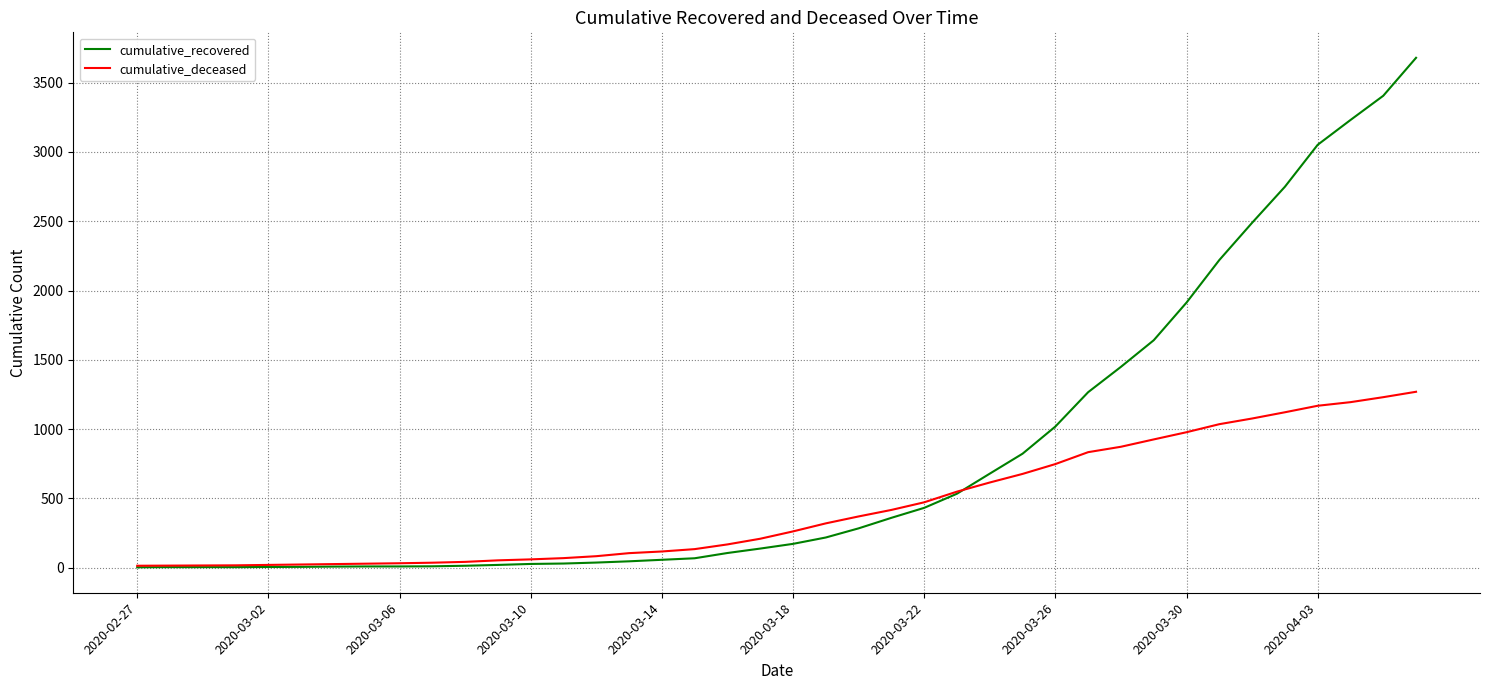

What is the maximum value shown in the chart?

3680